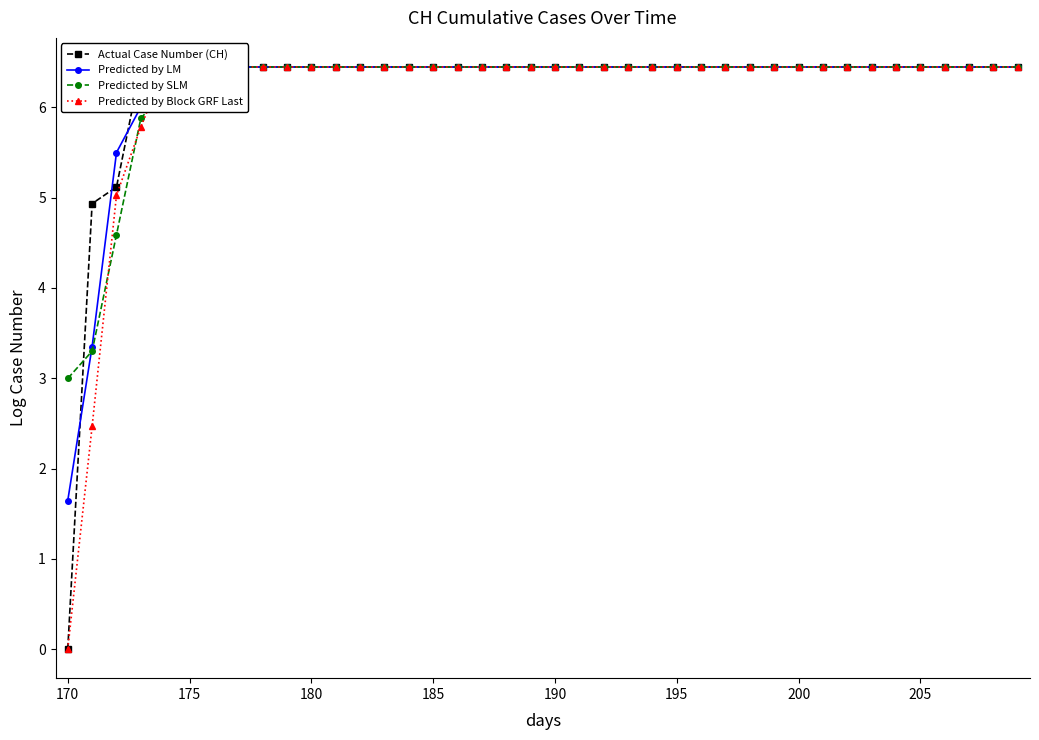

What is the greatest value displayed?

6.4